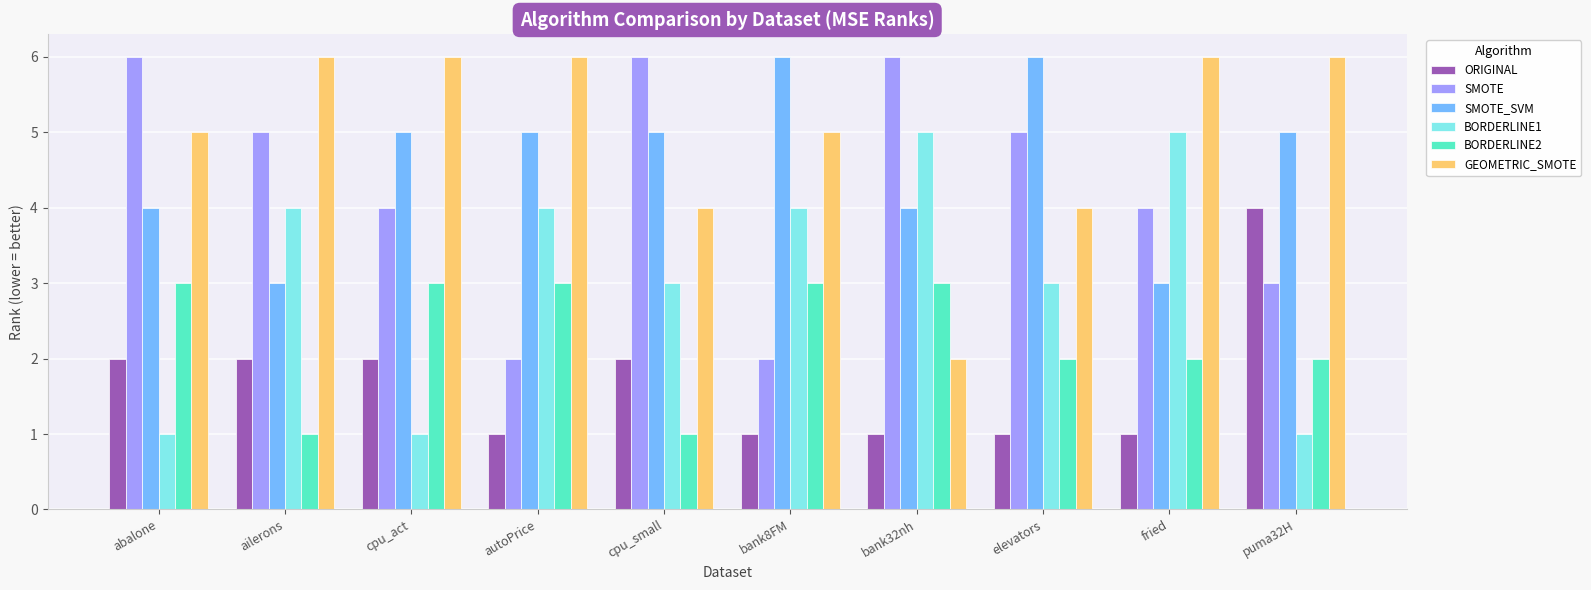

What is the sum of the SMOTE values at elevators and ailerons?

10